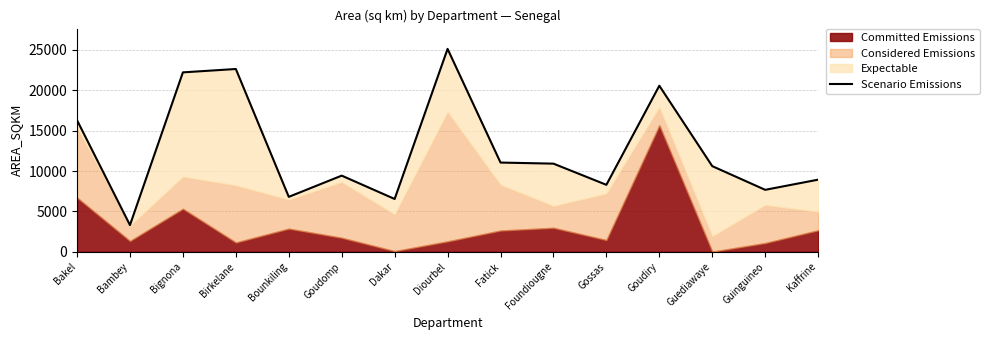

Reading right to left, list all the values displayed in this chart.

8928.6	7670.4	10603.5	20557.8	8290.0	10911.9	11046.1	25118.7	6537.7	9427.8	6800.4	22628.4	22211.8	3304.2	16288.5